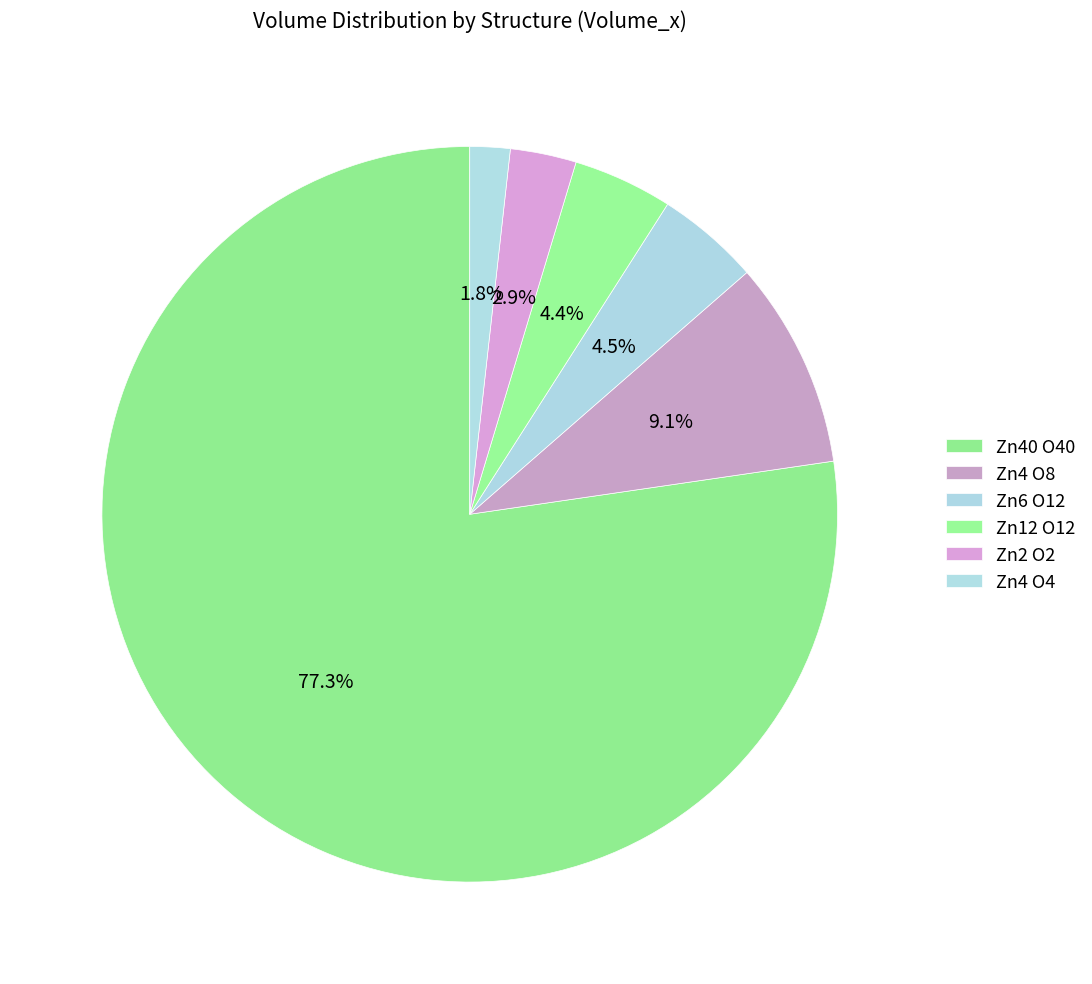

Count the number of slices in the pie.

6